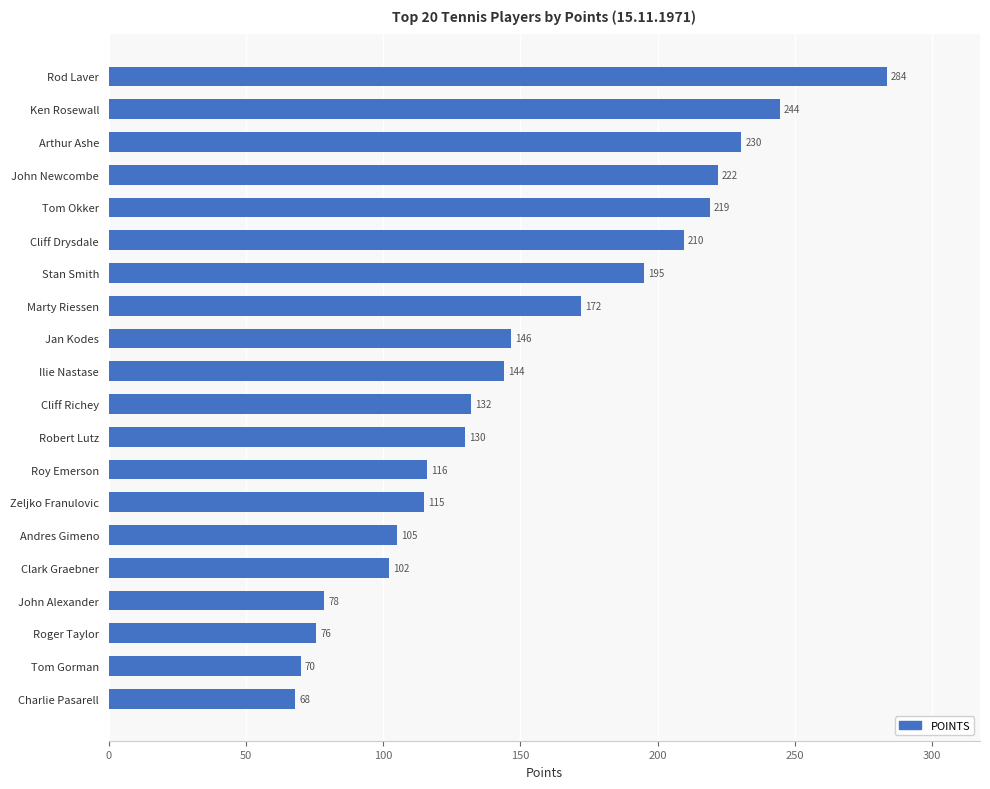

What is the sum of the values at Robert Lutz and Tom Okker?

349.0